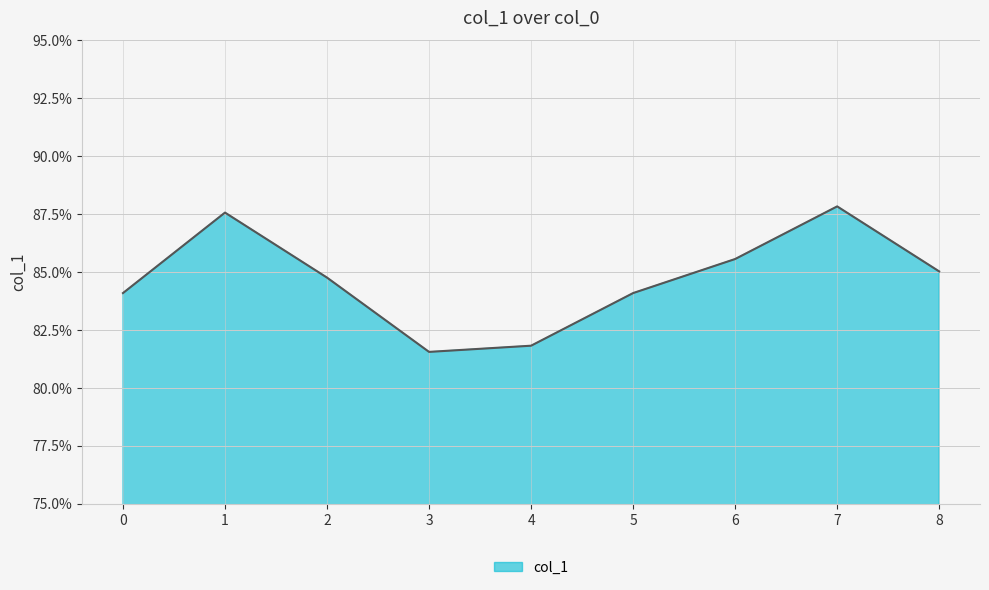

True or false: there are more than 0 points higher than both neighbors.

True